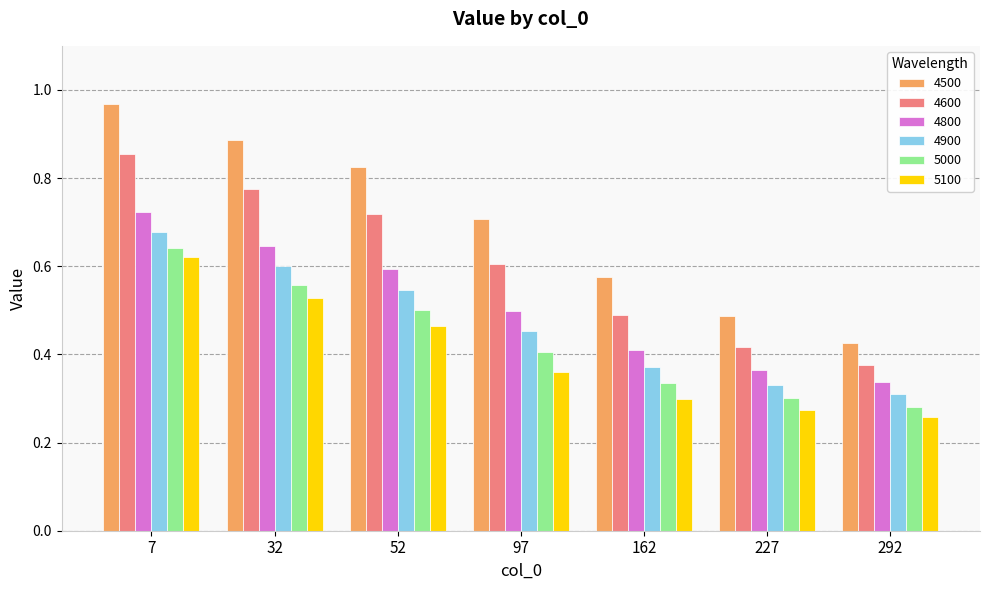

Which series has the largest range (max minus min)?

4500